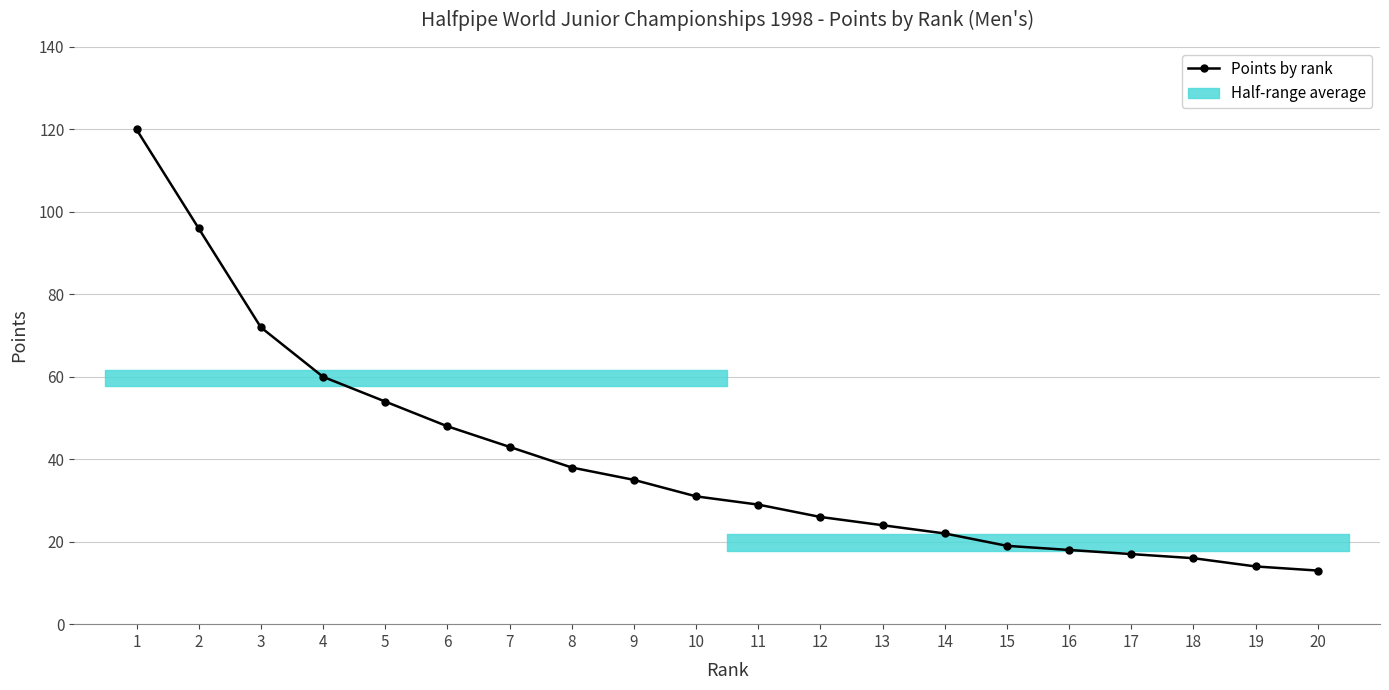

What is the ratio of the value at 10 to the value at 13?

1.3